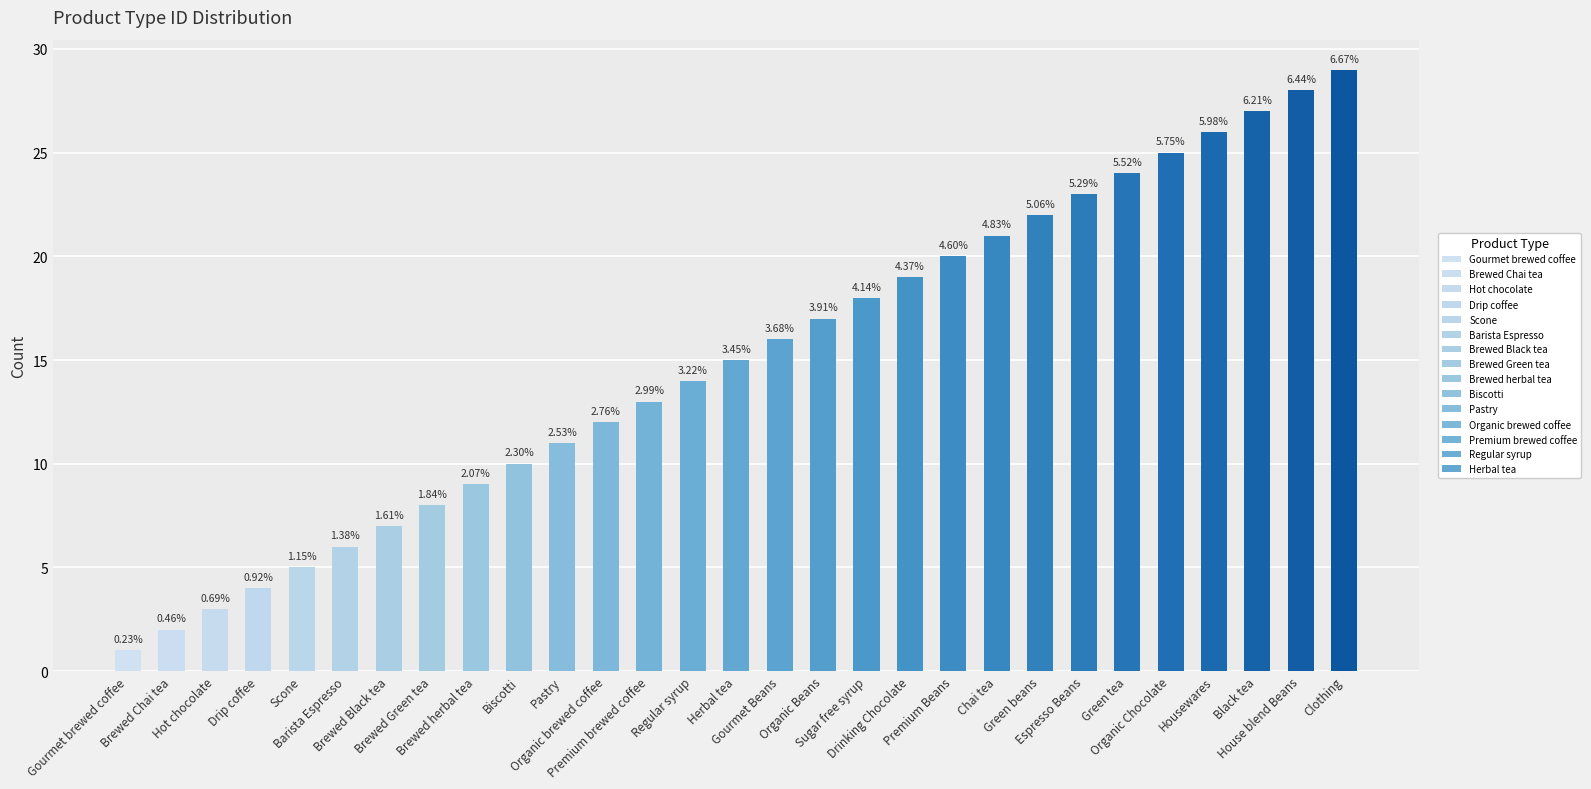

What value does the data have at Premium Beans, to the nearest 5?

20